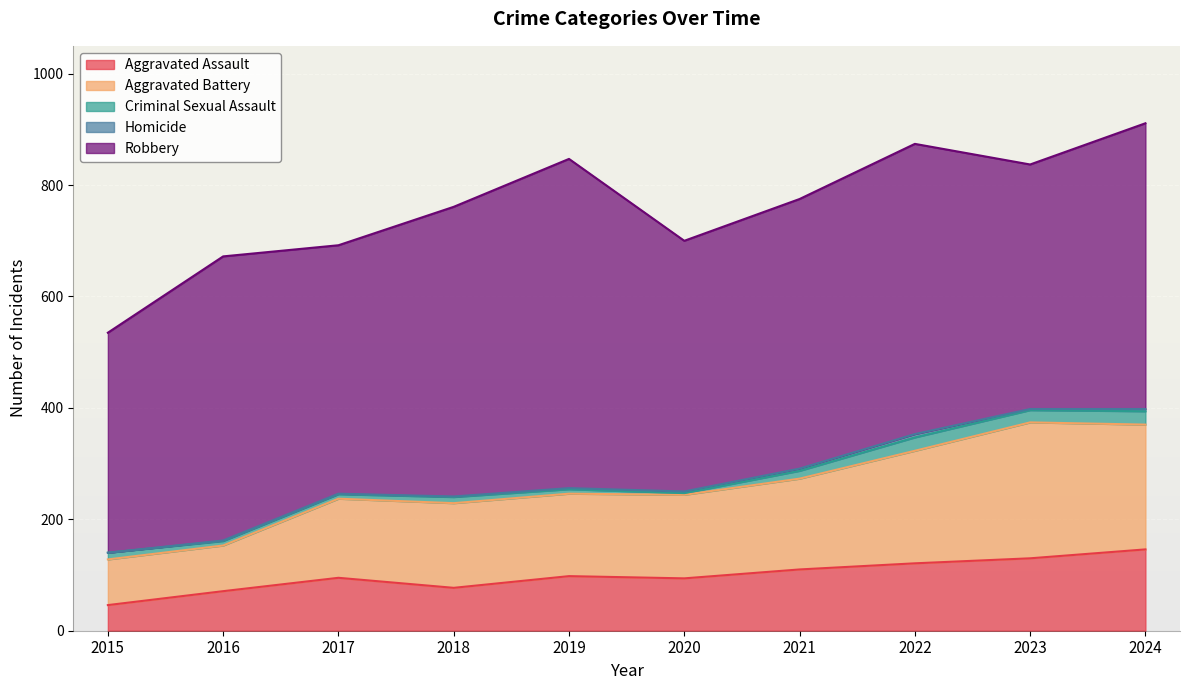

How many values in the Robbery series are below 510?

5